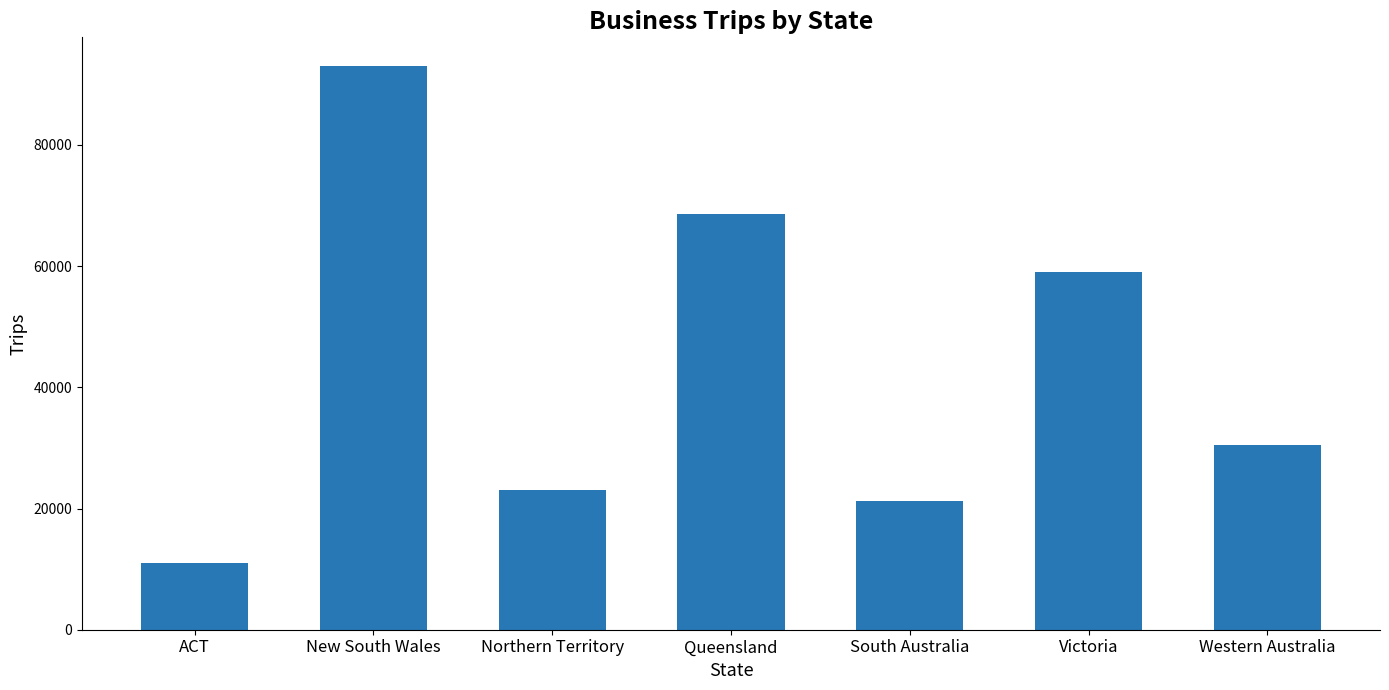

List the labels in order of value, largest first.

New South Wales, Queensland, Victoria, Western Australia, Northern Territory, South Australia, ACT